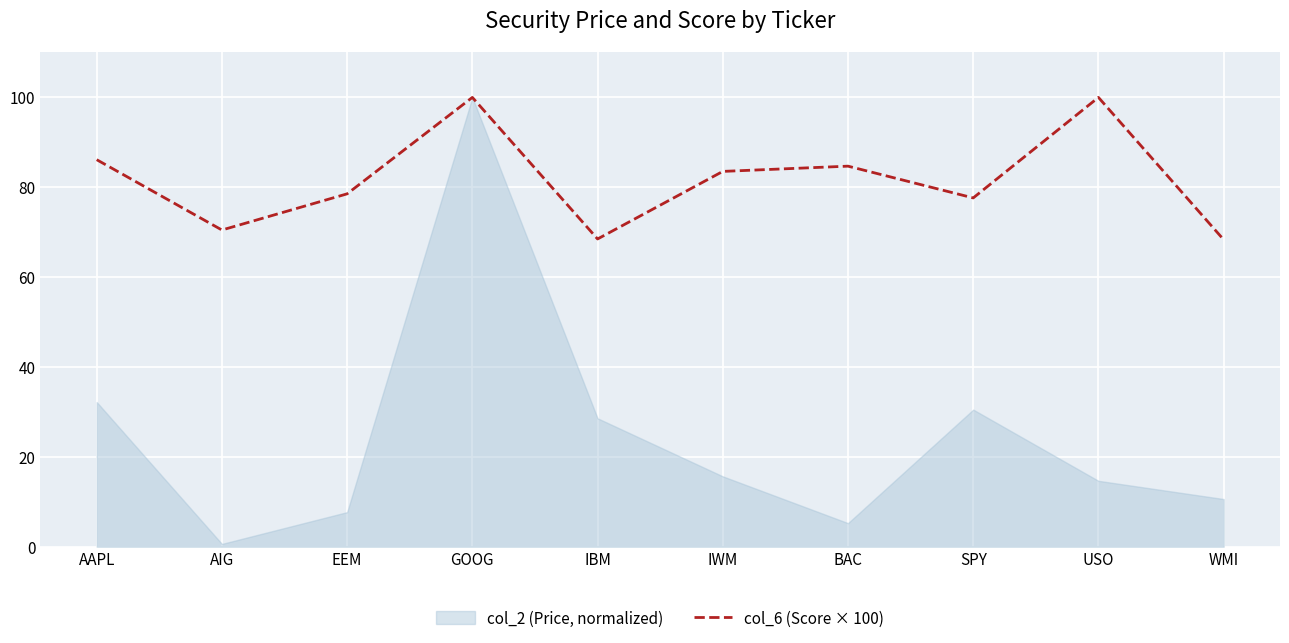

What is the value of the 7th point from the left?

84.7